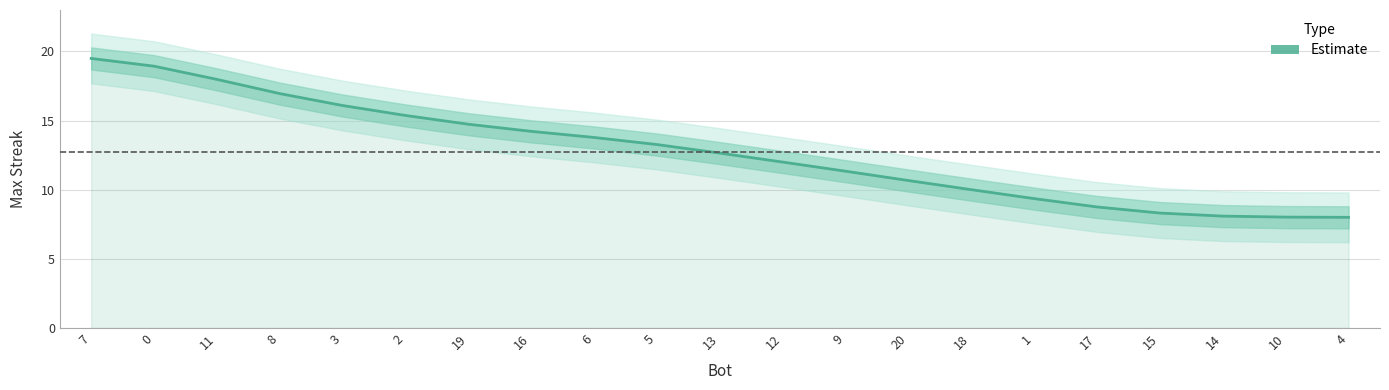

Rank the categories by value from highest to lowest.

7, 0, 11, 8, 3, 2, 19, 16, 6, 5, 13, 12, 9, 20, 18, 1, 17, 15, 14, 10, 4